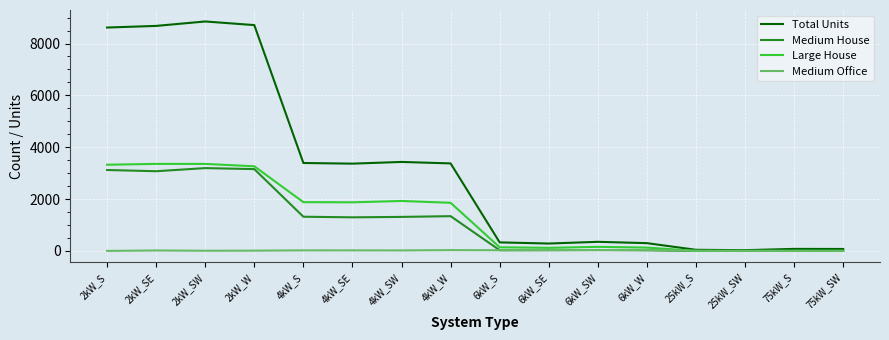

The value of Total Units at 2kW_SE is 14142. True or false?

False